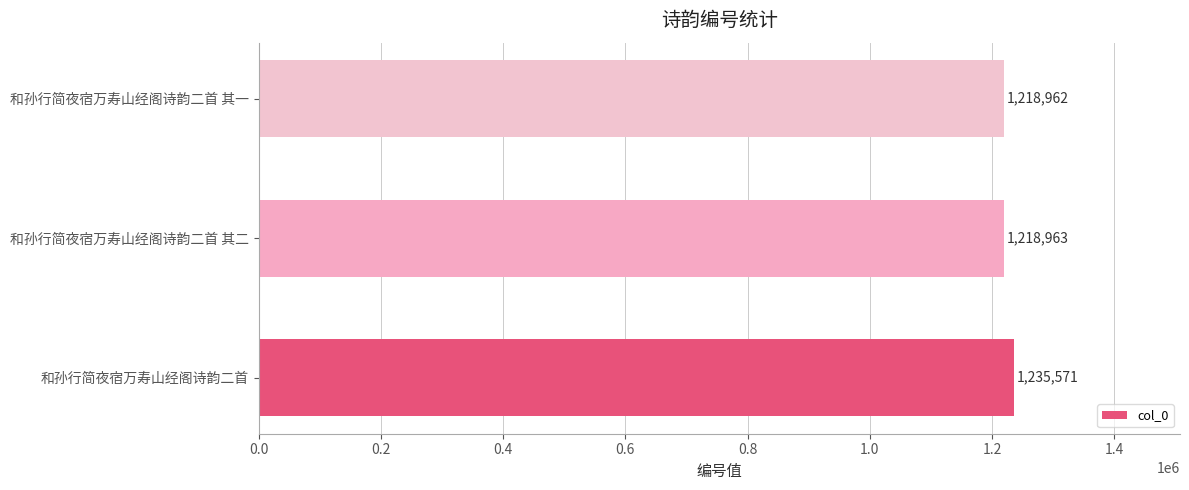

What is the change in value from 和孙行简夜宿万寿山经阁诗韵二首 to 和孙行简夜宿万寿山经阁诗韵二首 其一?

-16609